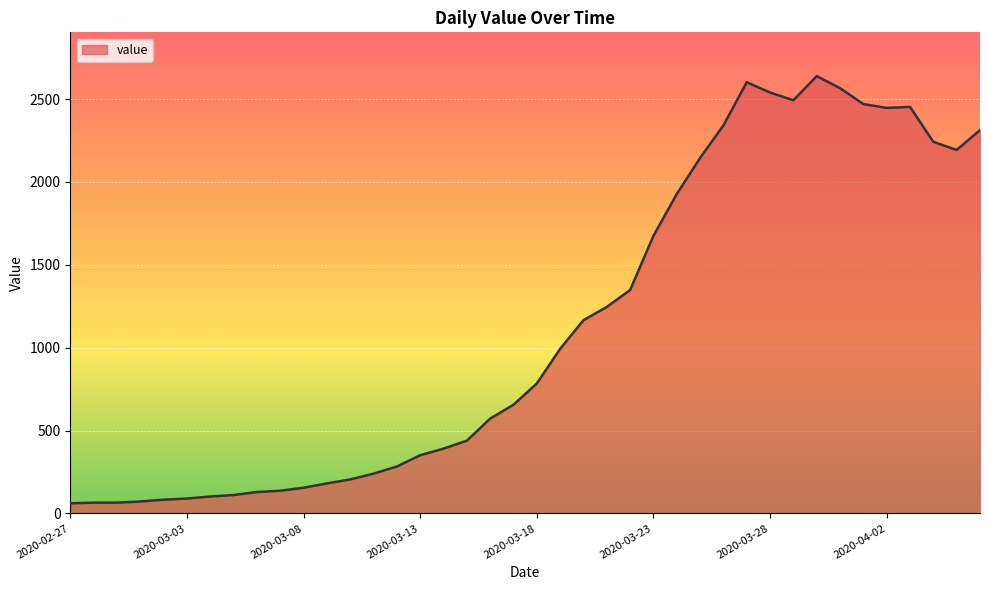

How many lines are shown in the chart?

1